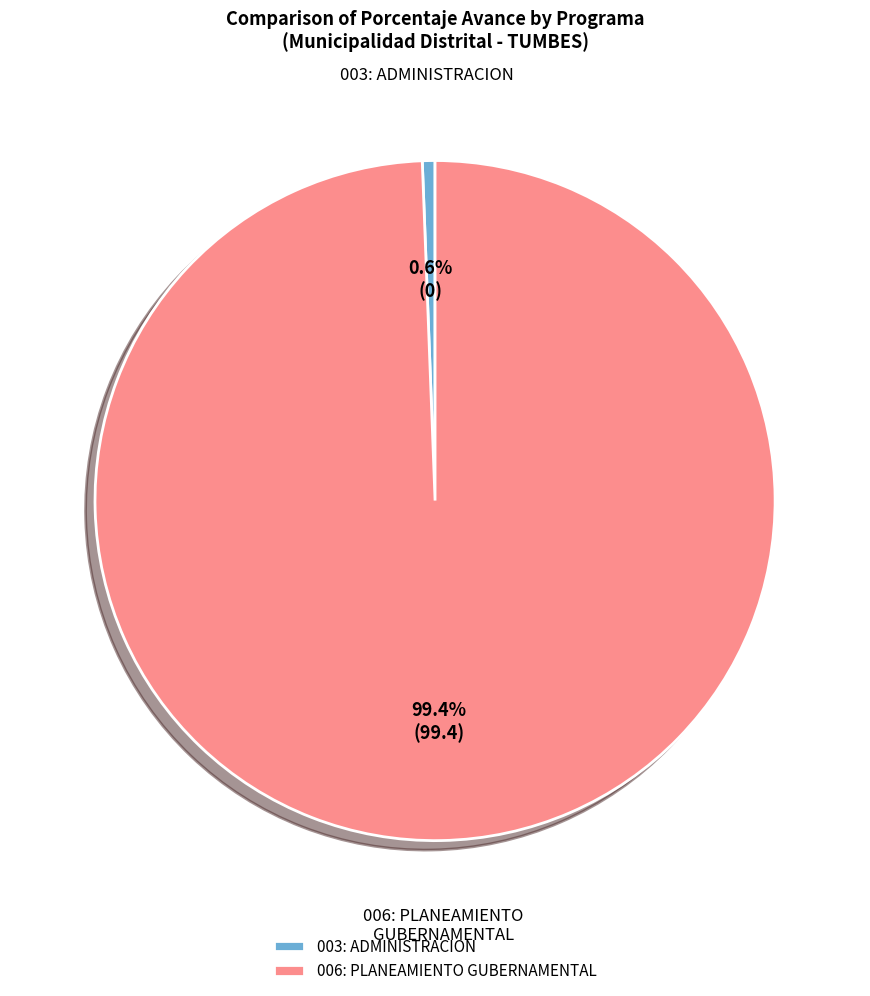

Combined, do 006: PLANEAMIENTO GUBERNAMENTAL and 003: ADMINISTRACION account for over 50%?

Yes